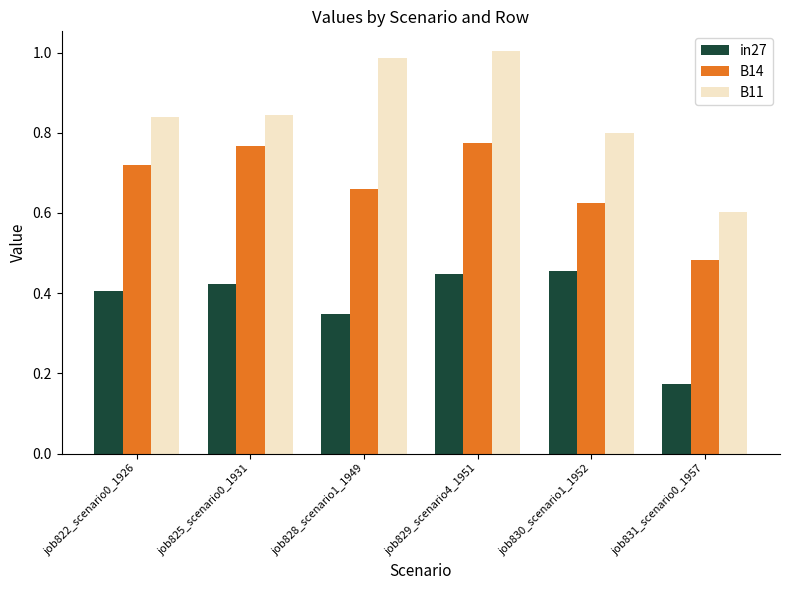

The B11 series shows 1.1 at job825_scenario0_1931. True or false?

False